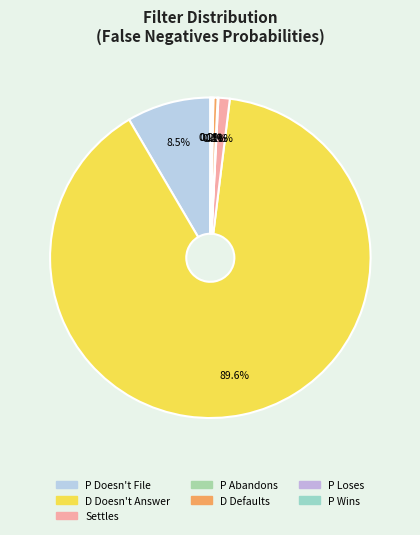

To the nearest percent, what percentage of the pie is Settles?

1%